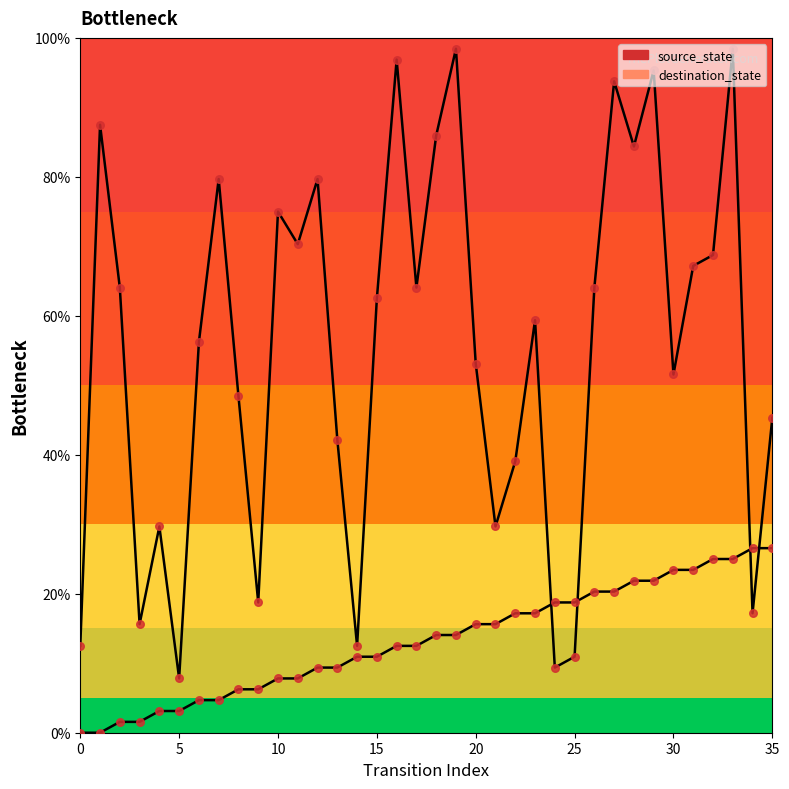

At how many categories does at least one series exceed 69?

12